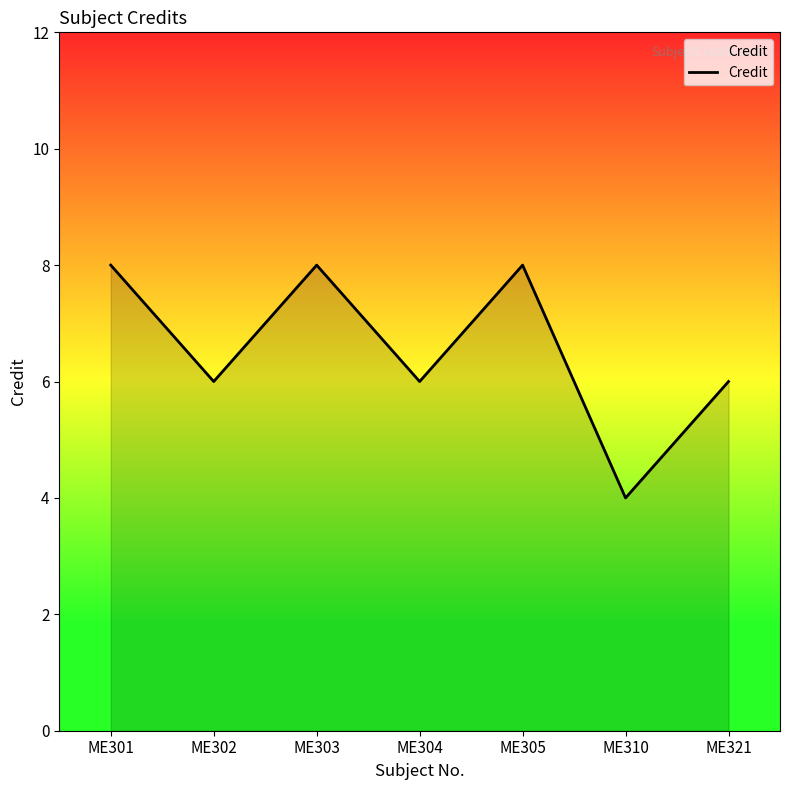

True or false: there are more than 0 points higher than both neighbors.

True